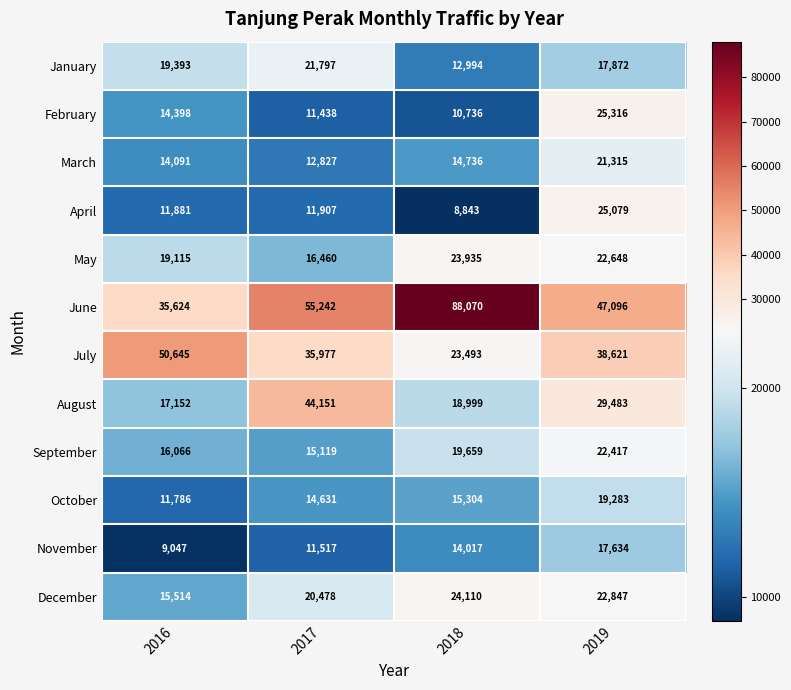

The November series shows 17634 at 2019. True or false?

True